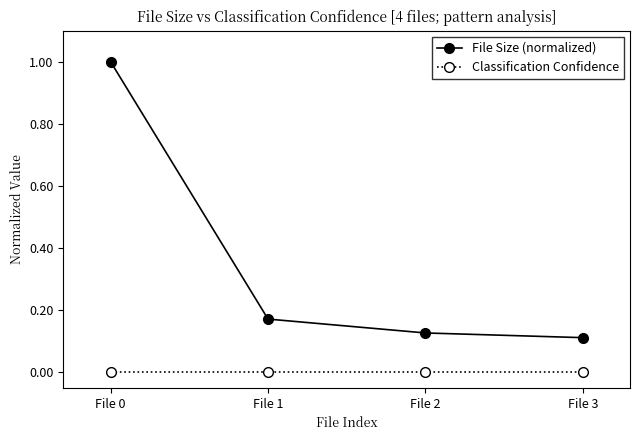

The value of Classification Confidence at File 1 is 0.0. True or false?

True